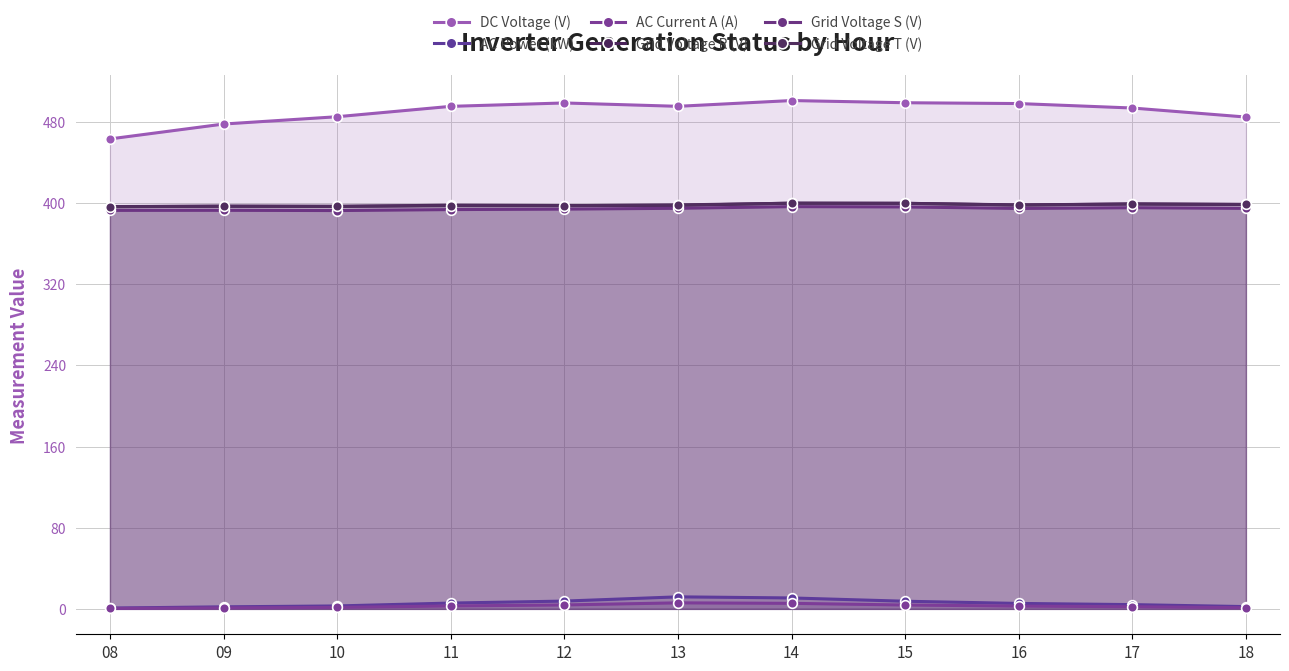

At which category does Grid Voltage T (V) reach its first local peak?

09